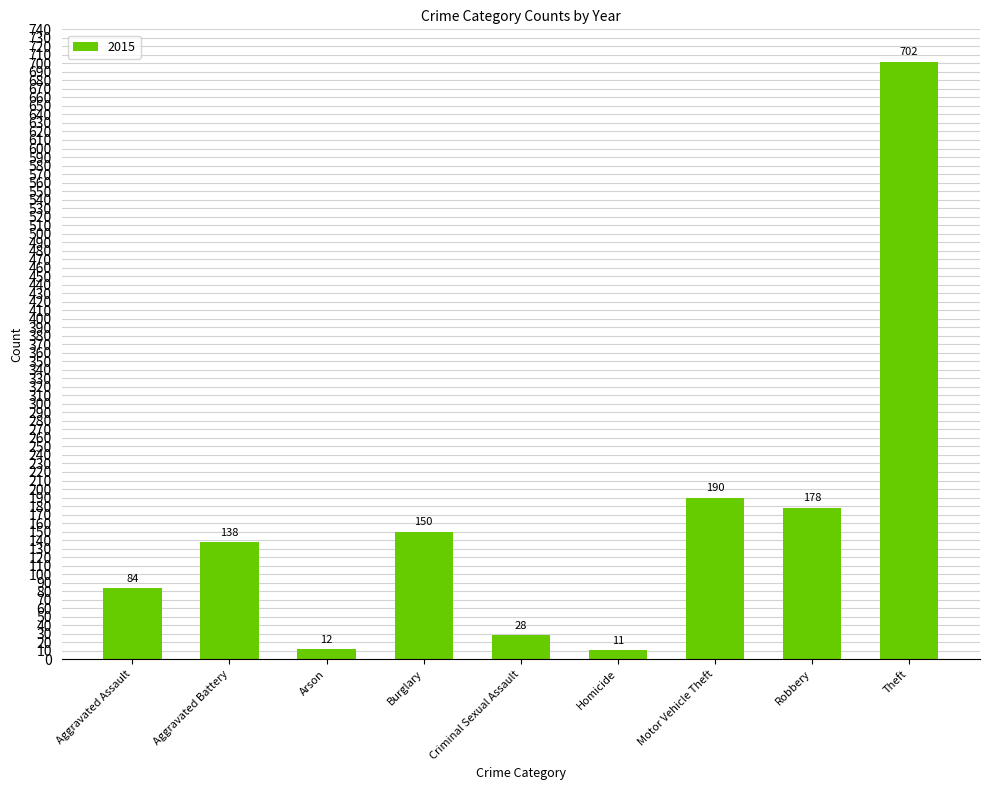

Is it true that the value at Motor Vehicle Theft is 190?

True